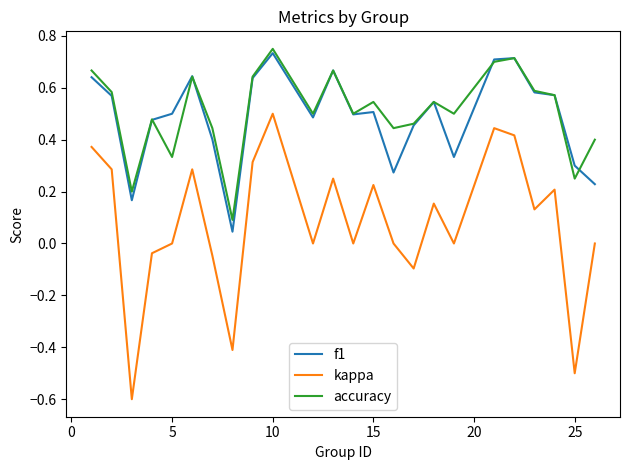

Which series has the widest spread of values?

kappa